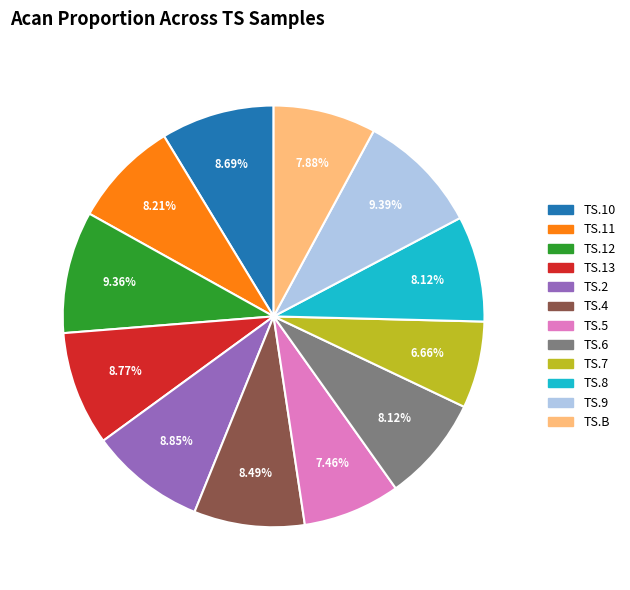

Between TS.8 and TS.5, which is larger?

TS.8